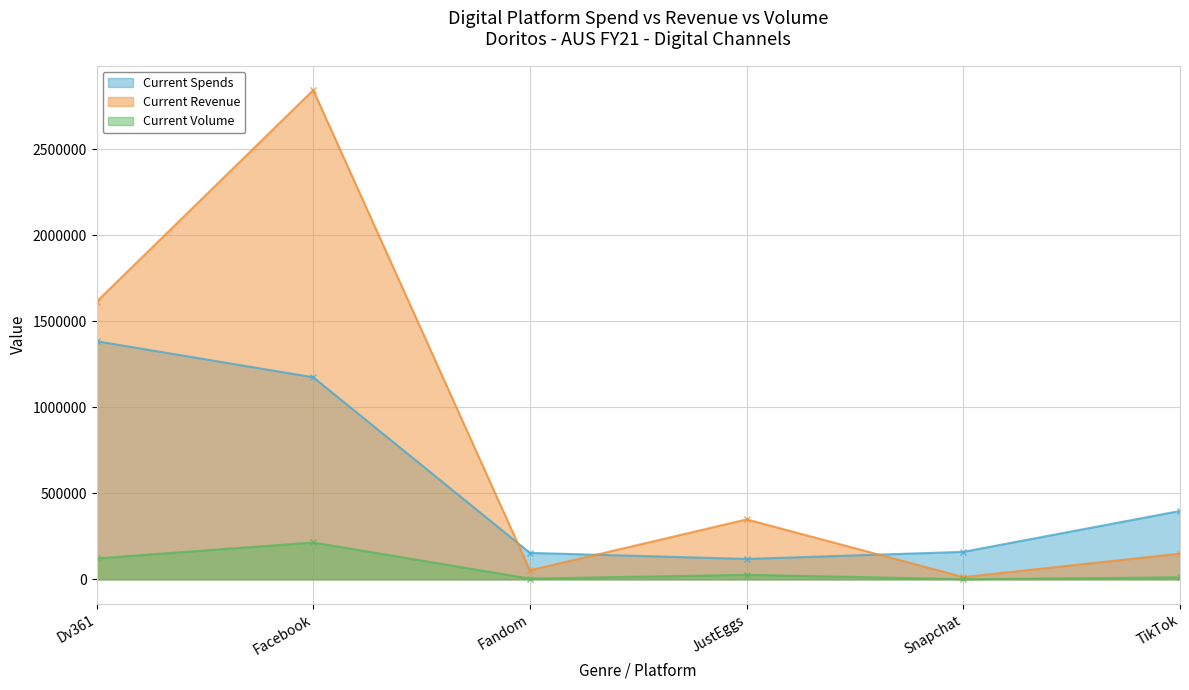

Which series has the largest range (max minus min)?

Current Revenue